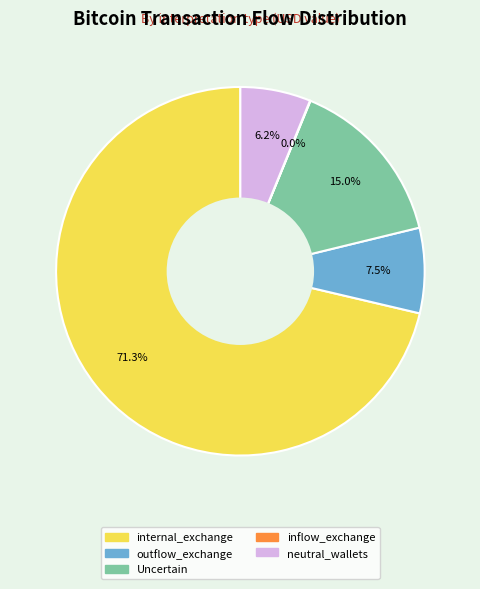

What percentage is NOT represented by Uncertain?

85.0%